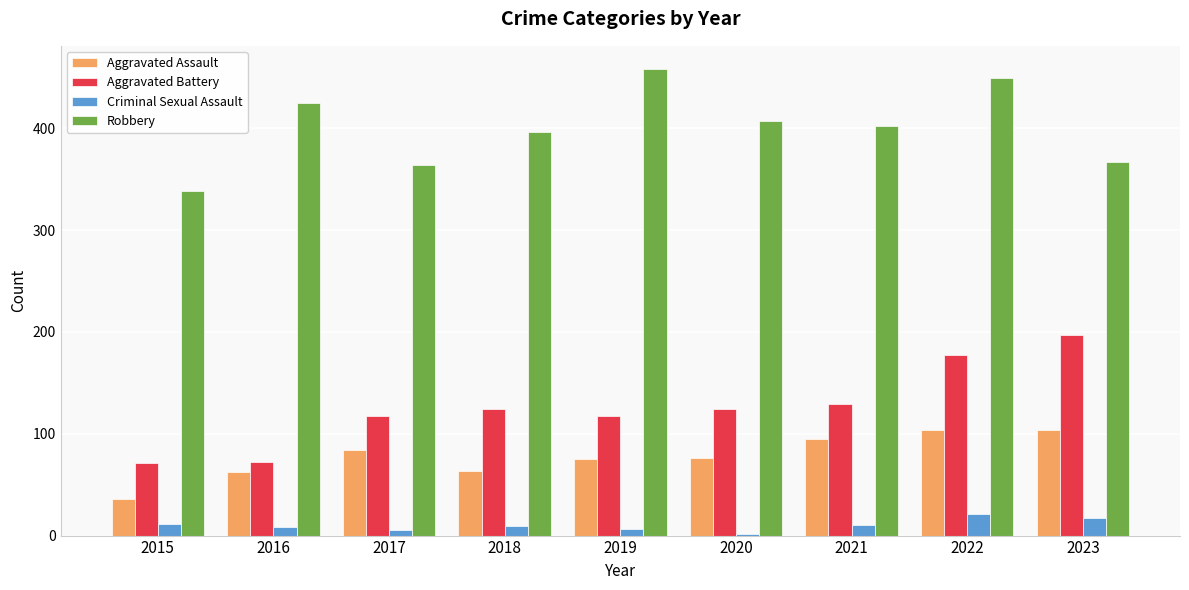

List the series in order of their peak value, highest first.

Robbery, Aggravated Battery, Aggravated Assault, Criminal Sexual Assault